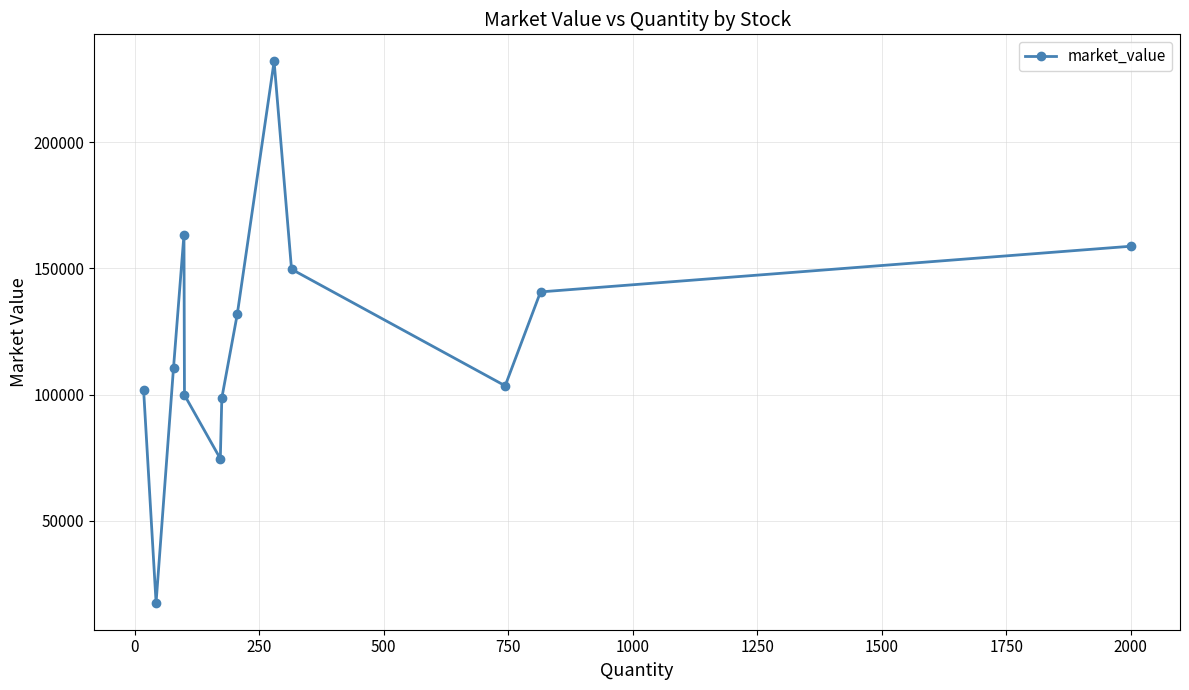

What is the greatest value displayed?

232162.0